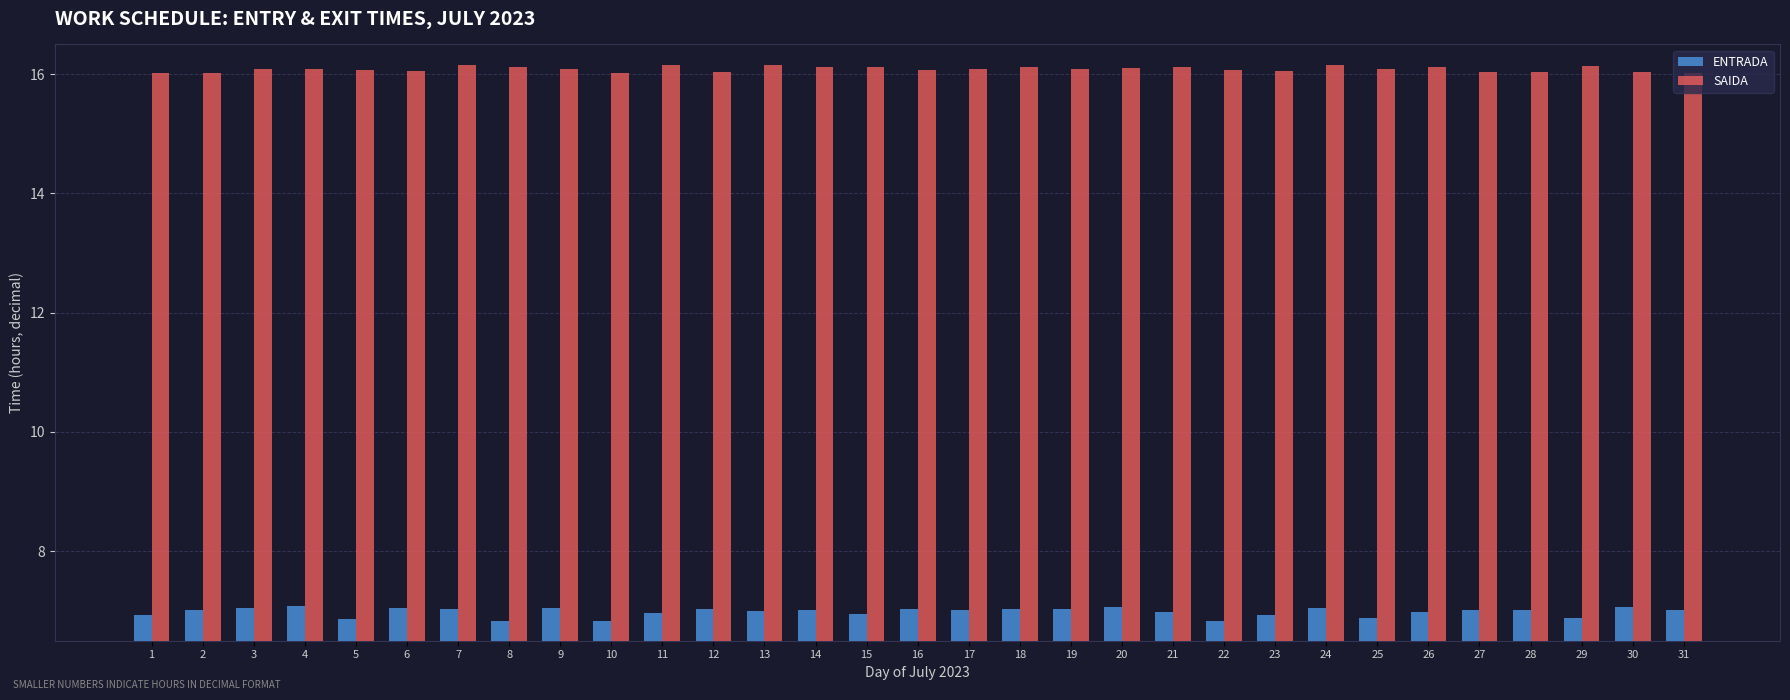

Rank the series by their maximum value, from highest to lowest.

SAIDA, ENTRADA